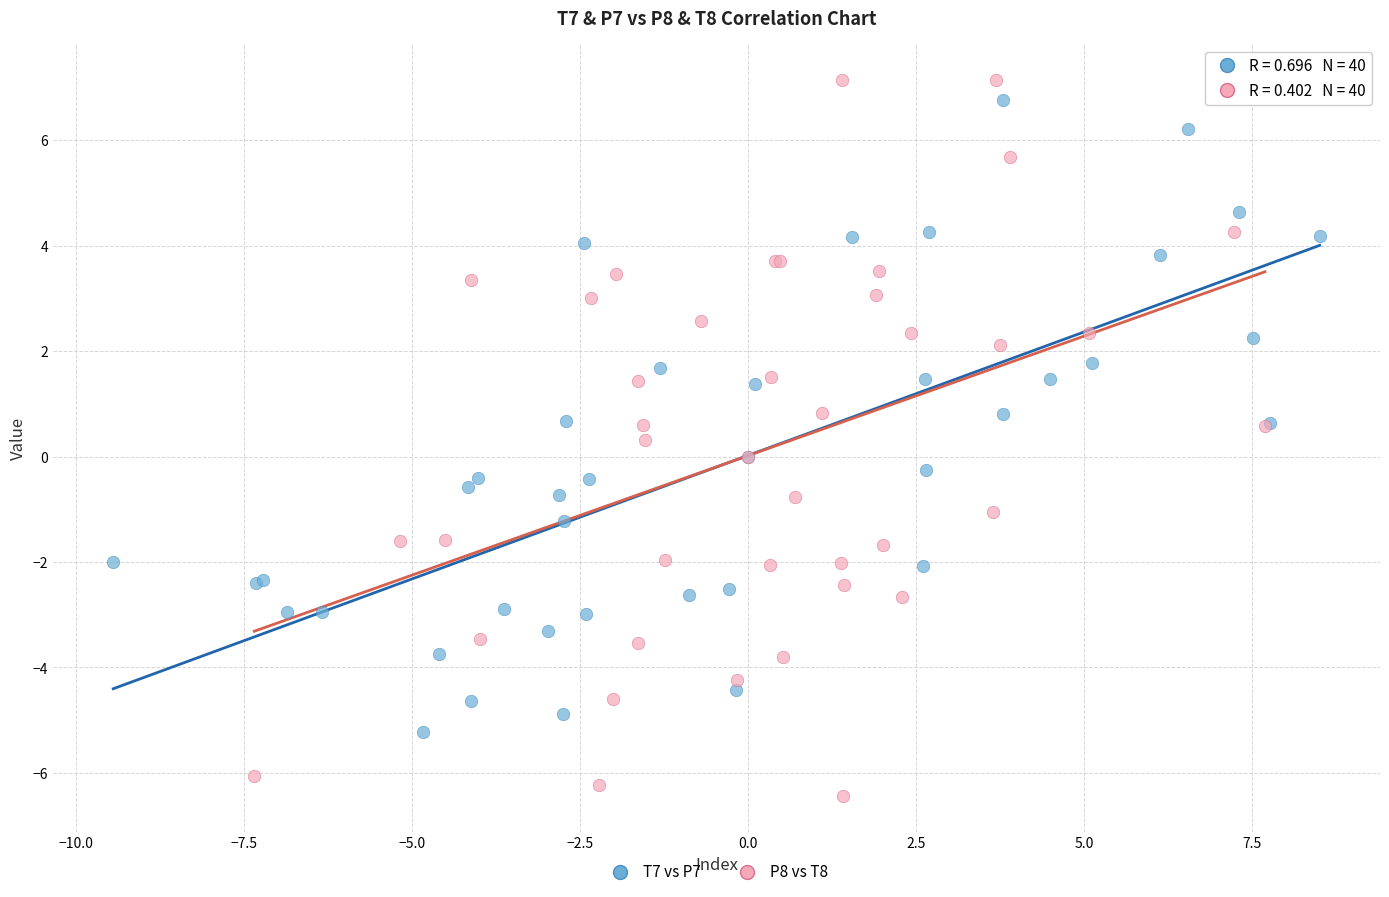

Which series has the widest spread of Y values?

P8 vs T8